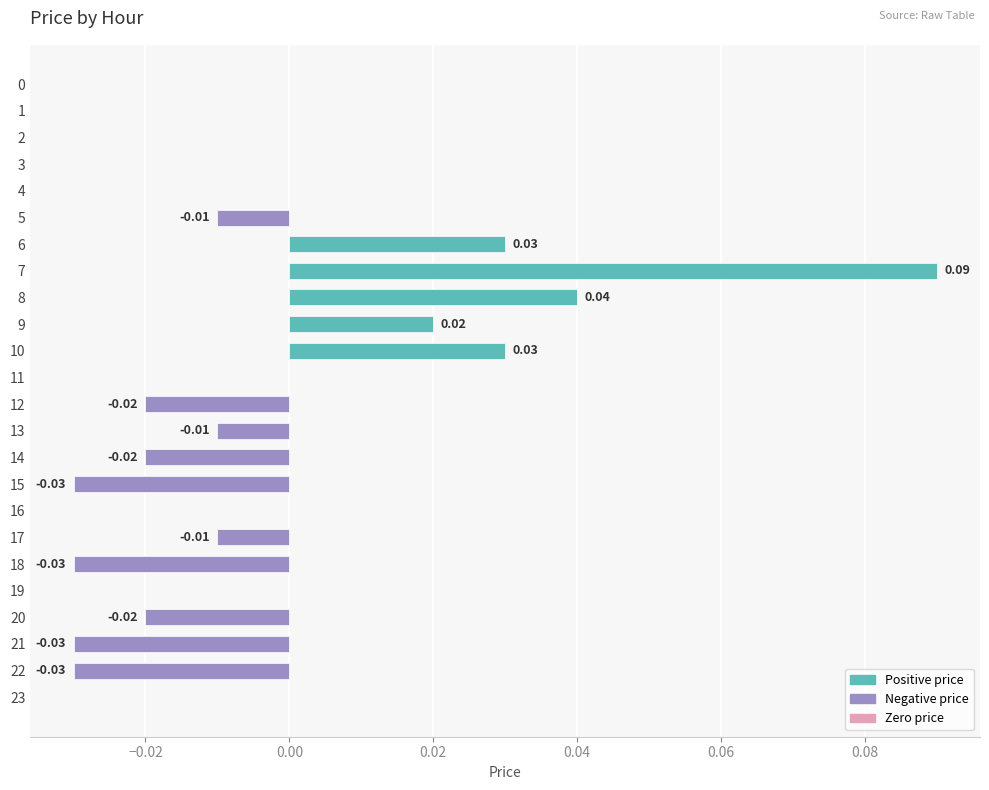

Which category has the highest value across all series?

7